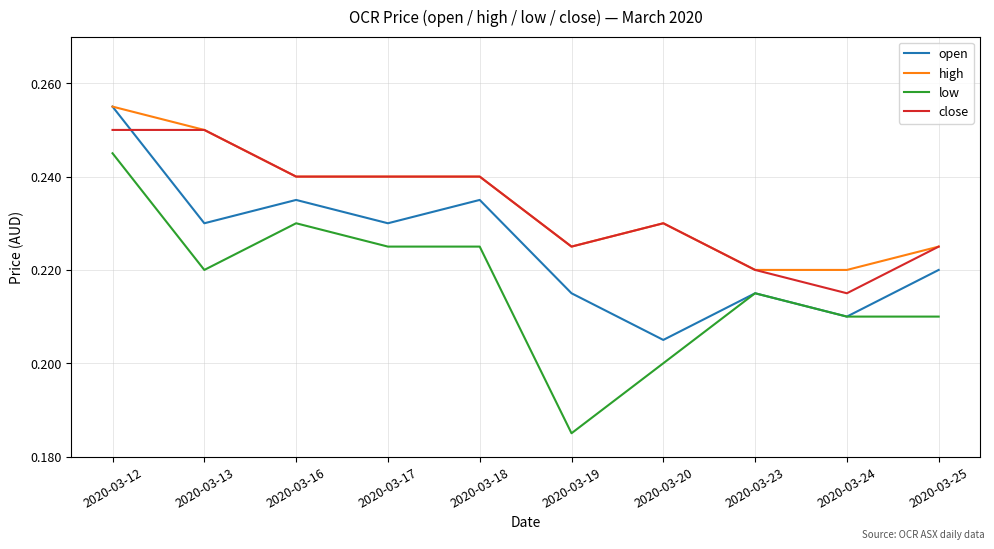

True or false: low and close intersect in this chart.

False